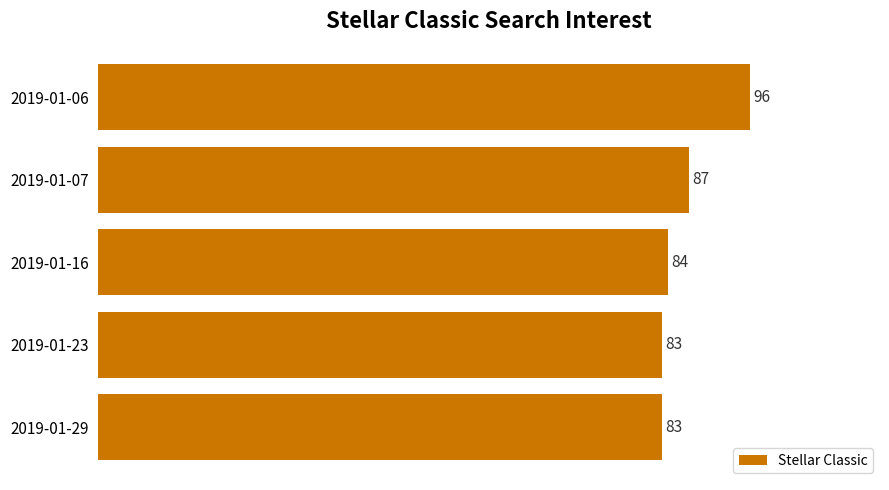

Count the number of data series in this chart.

1